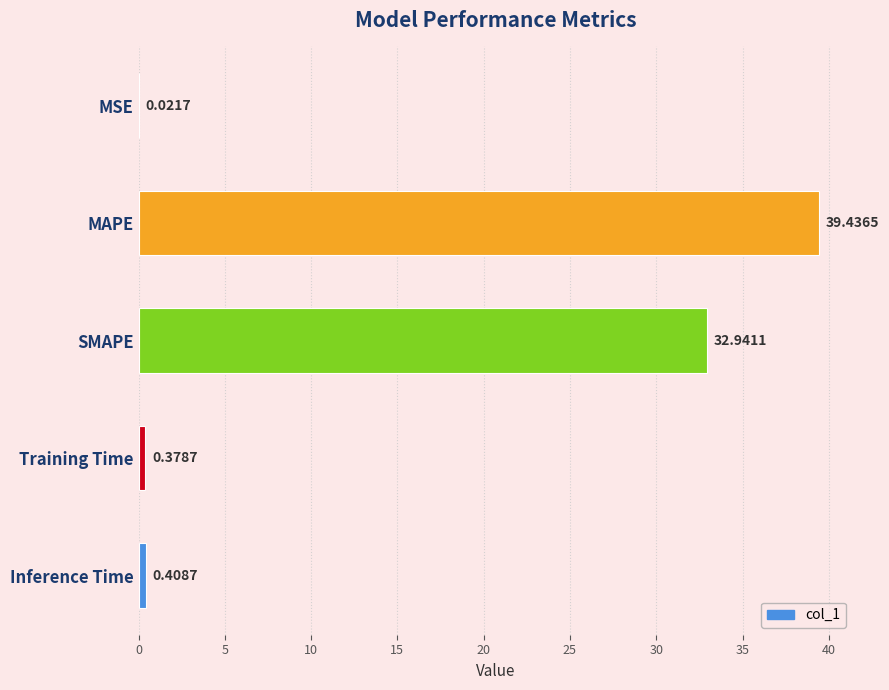

At which label is the value closest to 19?

SMAPE